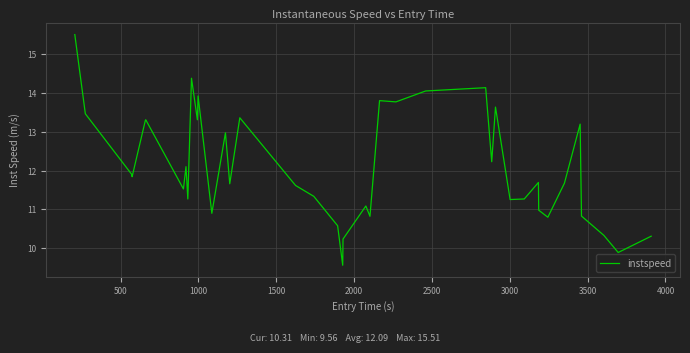

What is the difference between the second highest and second lowest values?

4.5